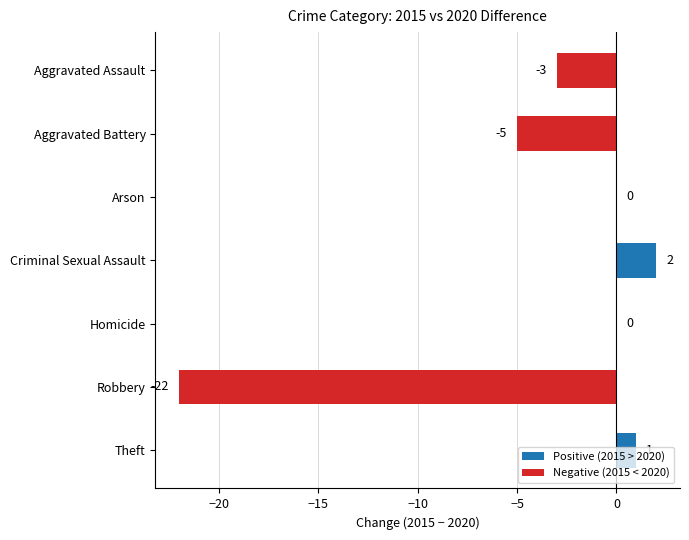

Which has a higher value, Criminal Sexual Assault or Aggravated Battery?

Criminal Sexual Assault